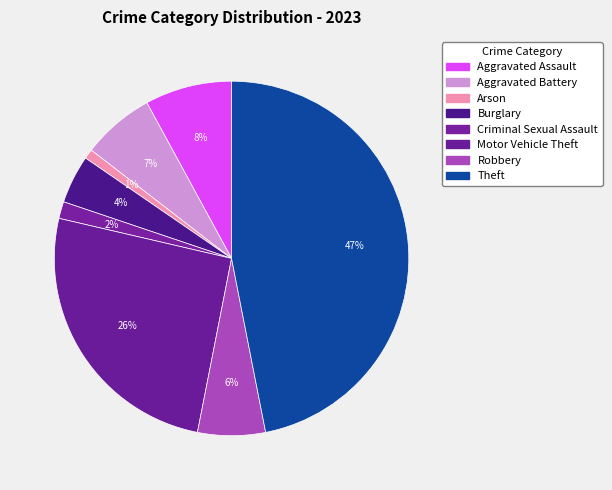

The Theft slice represents 47% of the pie. True or false?

True